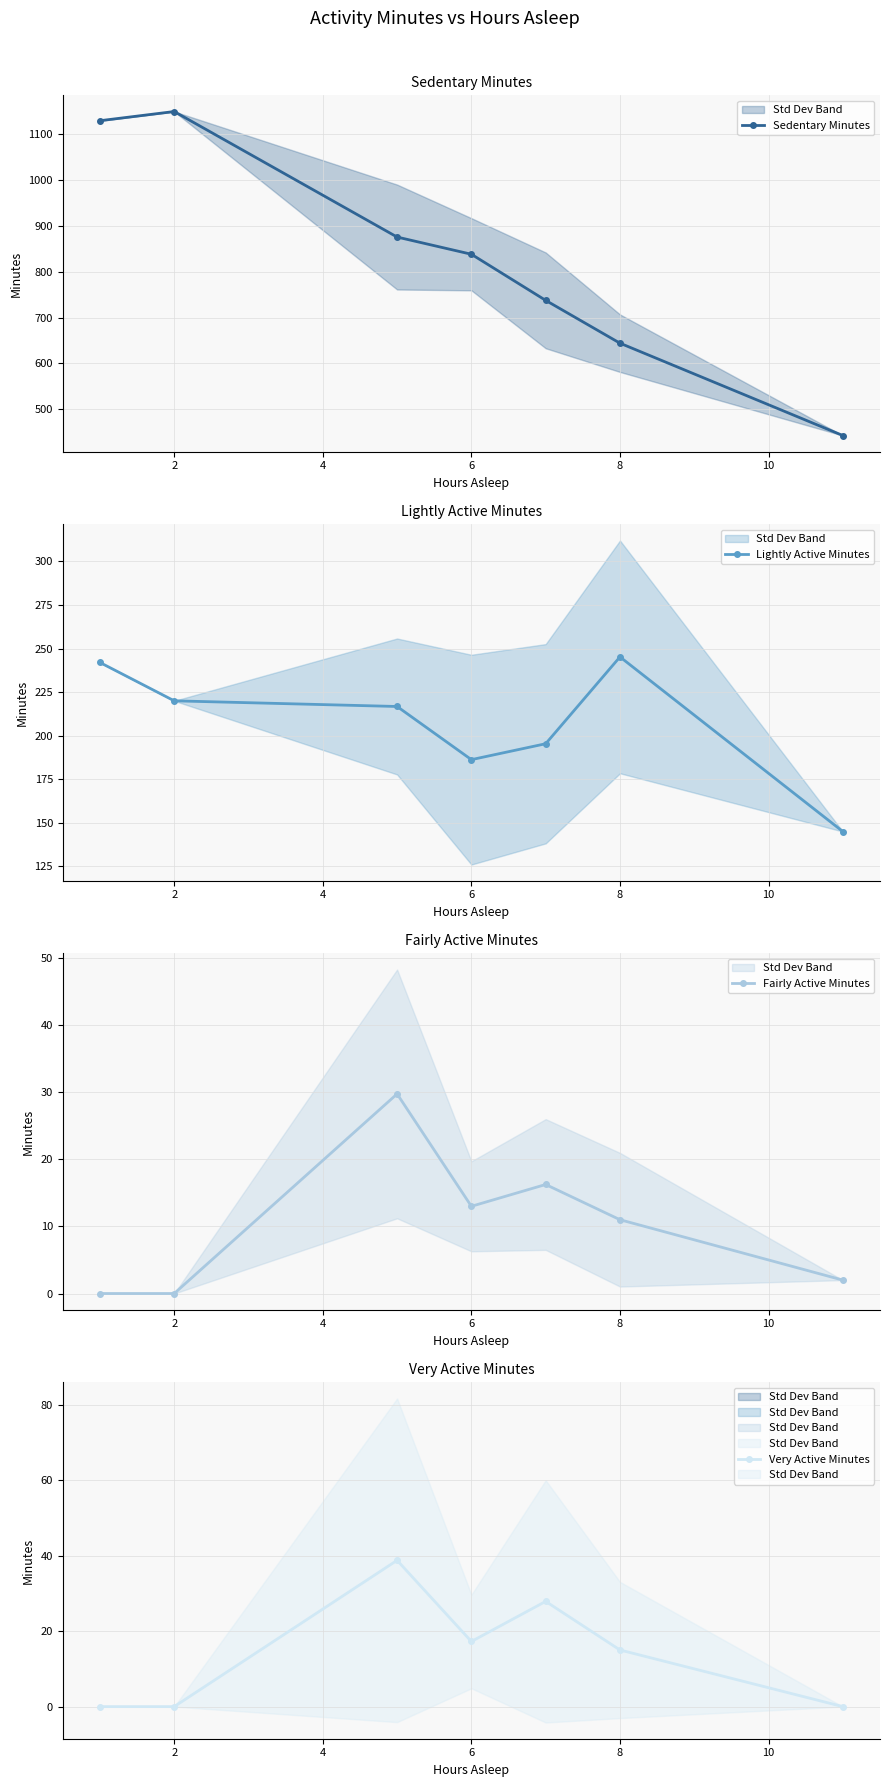

The Lightly Active Minutes series shows 220.0 at 2. True or false?

True